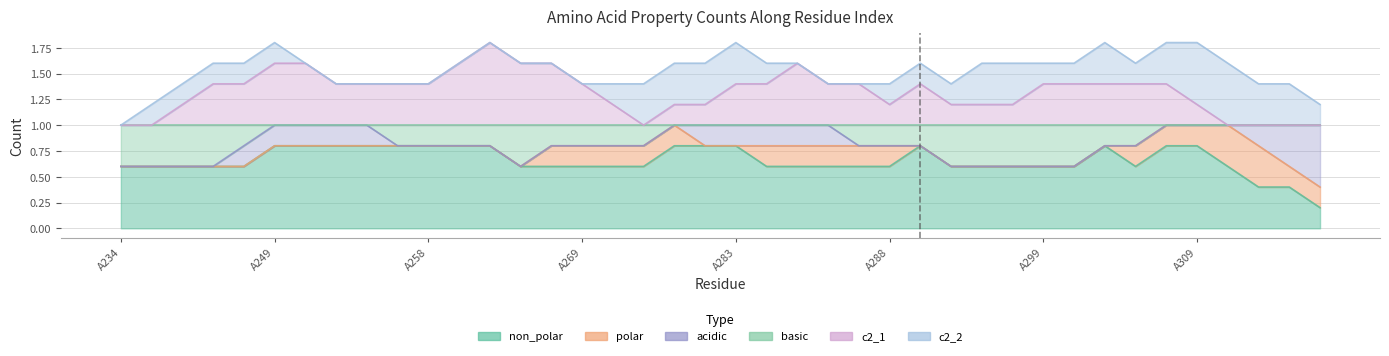

The basic series shows 0 at A249. True or false?

True